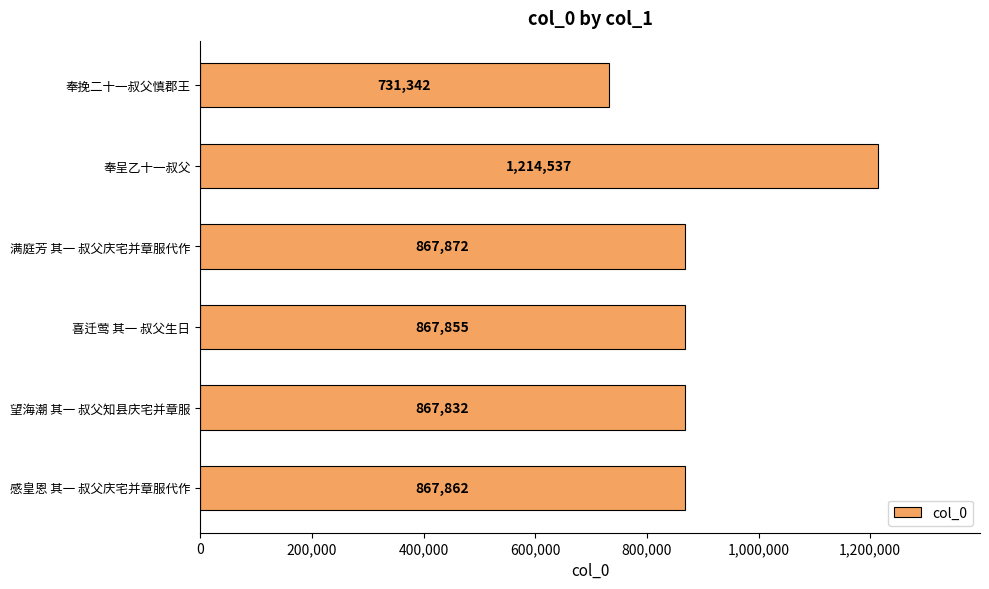

Is it true that the value at 感皇恩 其一 叔父庆宅并章服代作 is 867862?

True